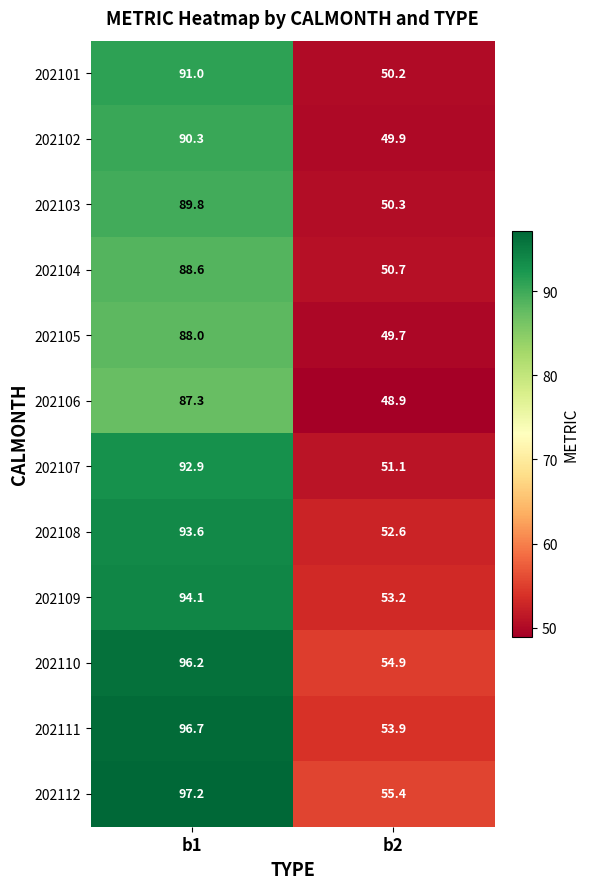

Which series has the widest spread of values?

202111